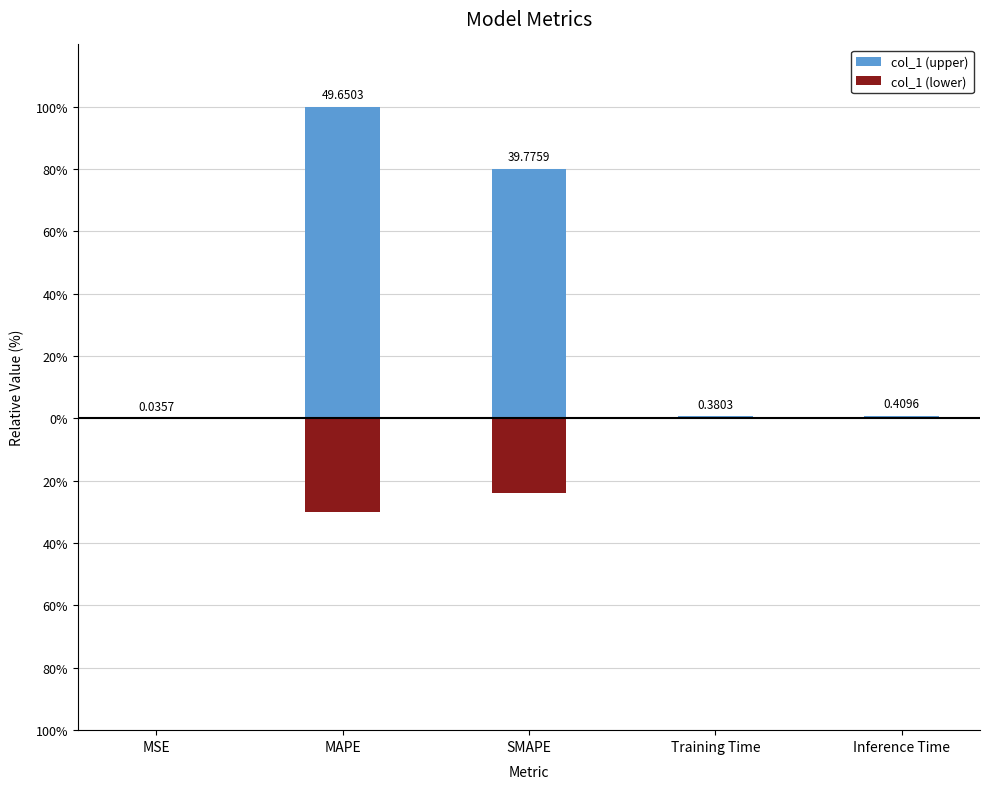

At MSE, list the series in order from largest to smallest.

col_1 (upper), col_1 (lower)